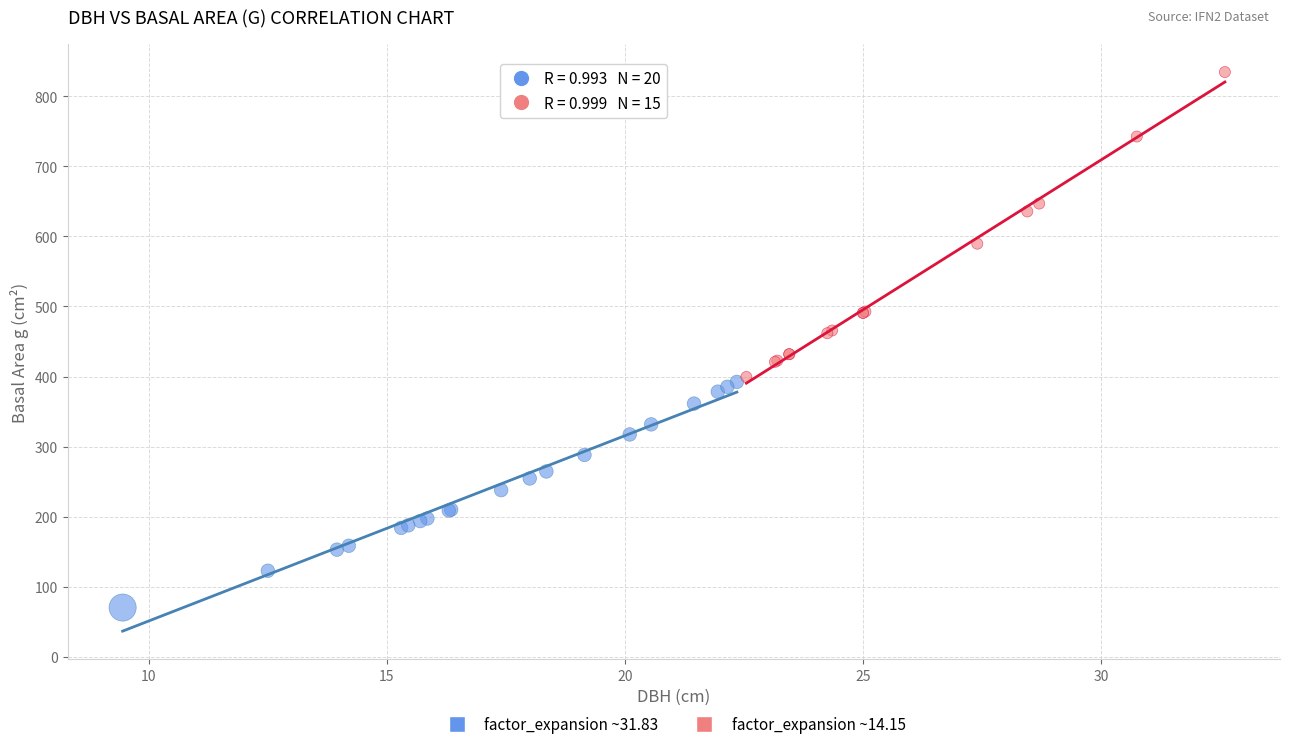

Which series contains the highest Y value?

factor_expansion ~14.15